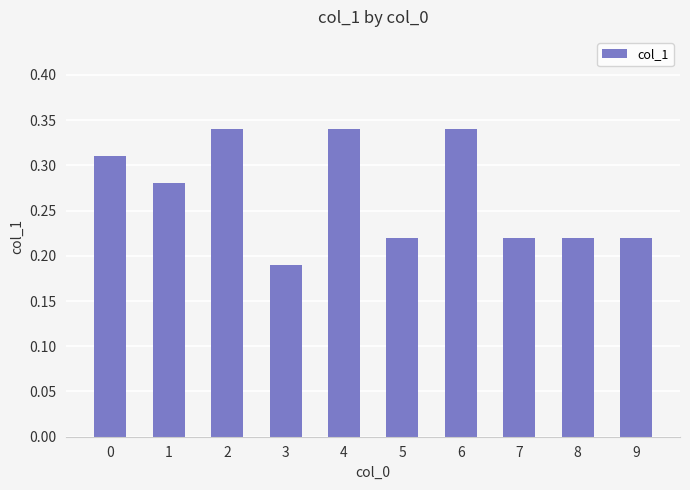

Which has a higher value, 6 or 3?

6